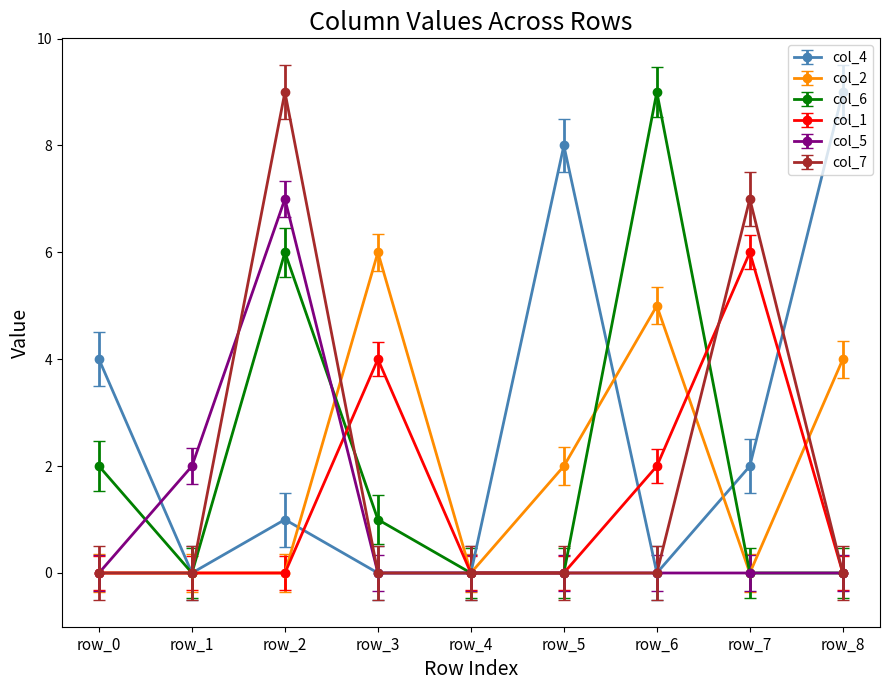

Is the value of col_5 at row_2 greater than the value of col_4 at row_5?

No